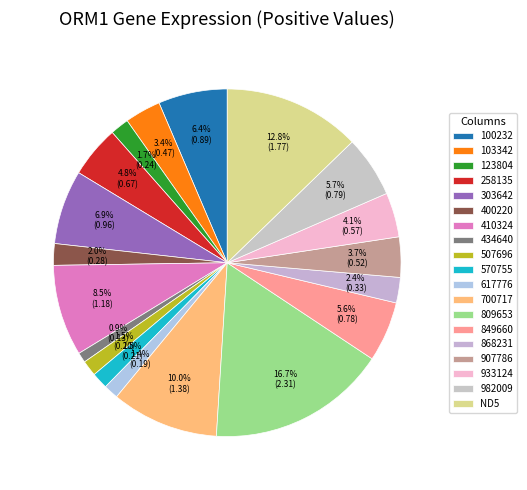

Which slice is the largest?

809653